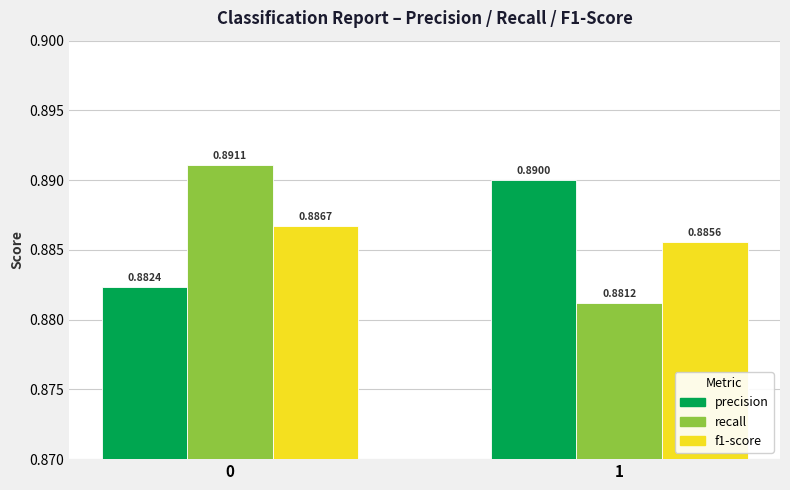

What are all the series names shown in the legend?

precision, recall, f1-score